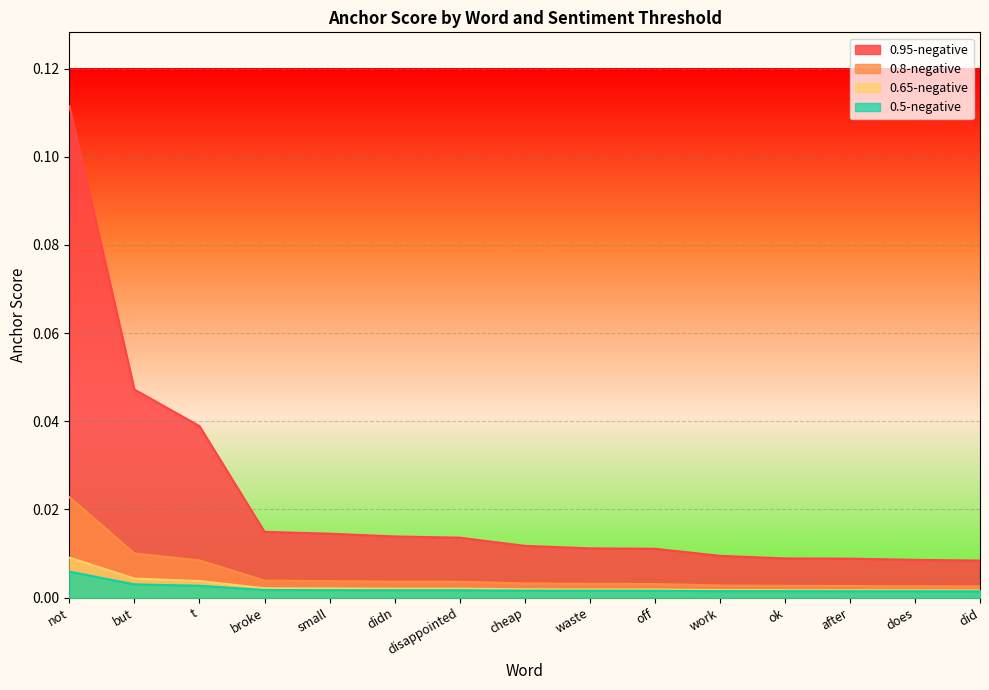

What position from the right is after?

3